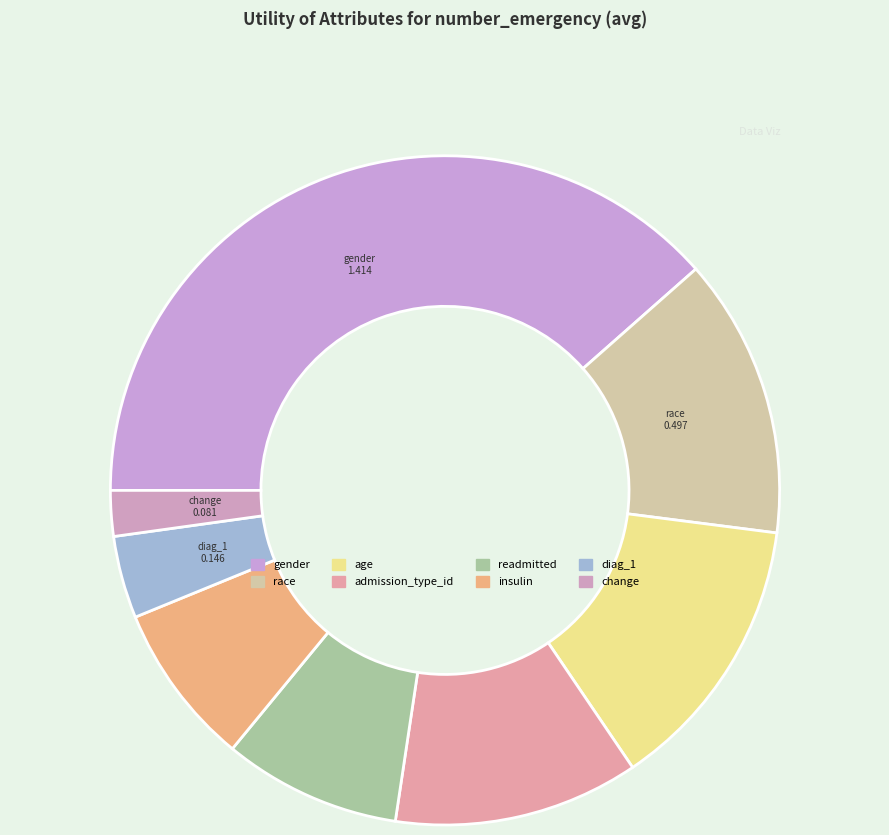

What is the total percentage of admission_type_id and readmitted?

20.4%